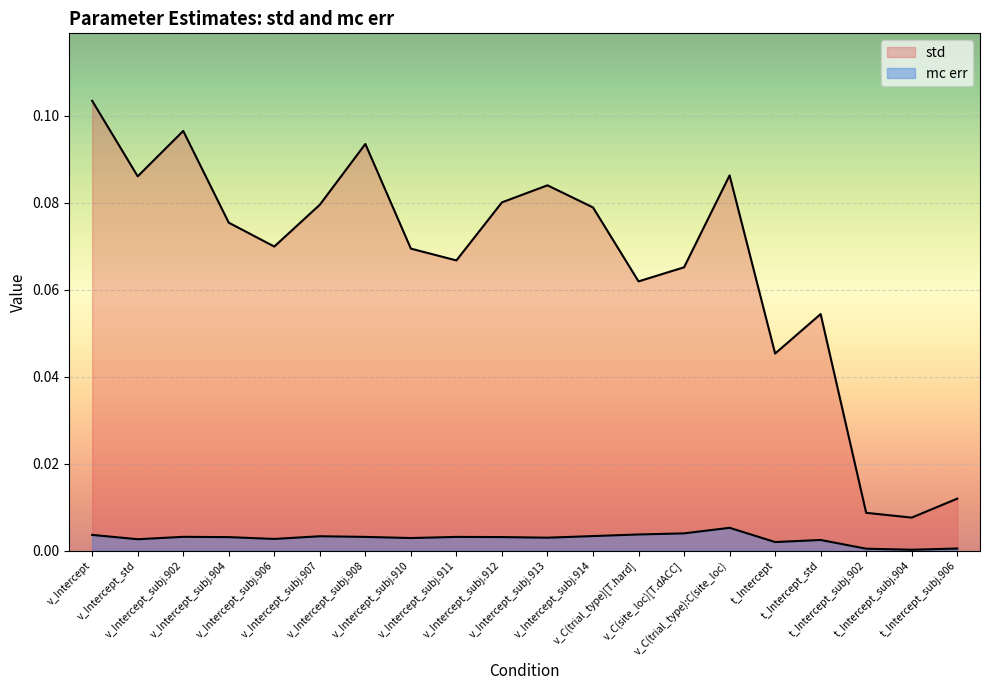

What is the label of the 4th point from the right?

t_Intercept_std